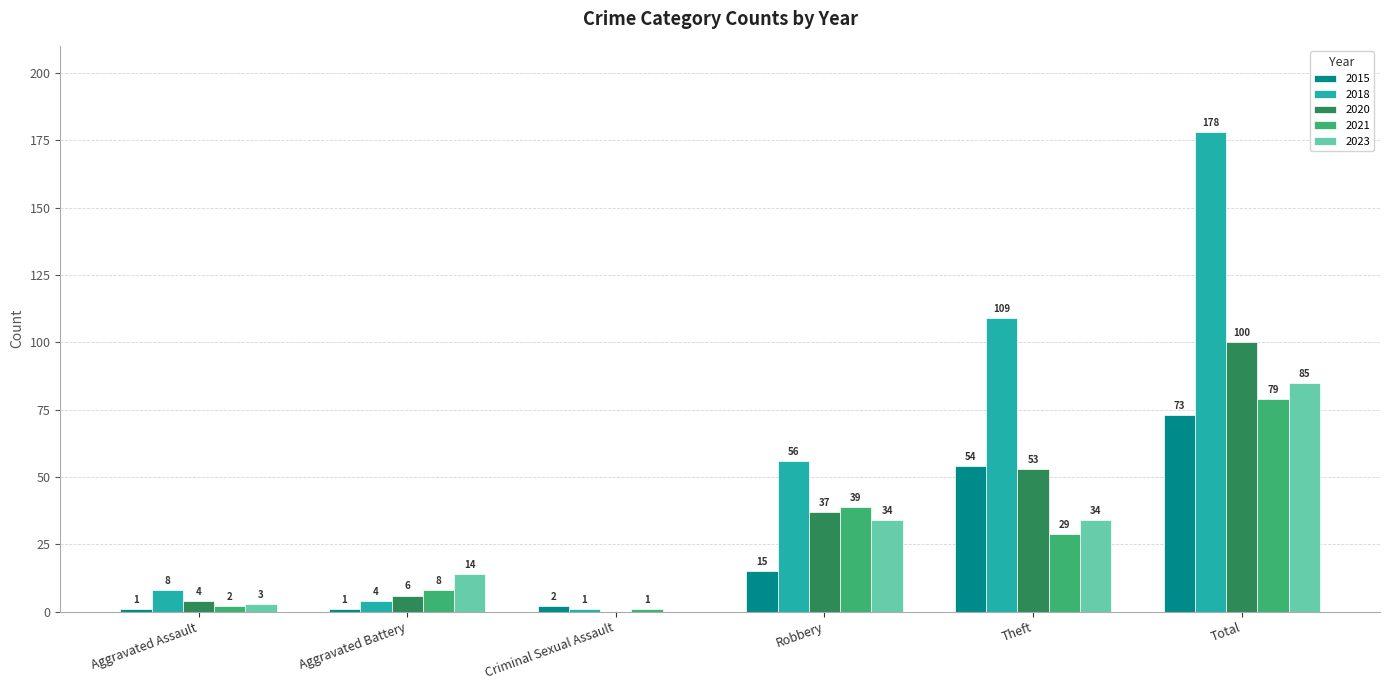

What is the maximum value for 2015?

73